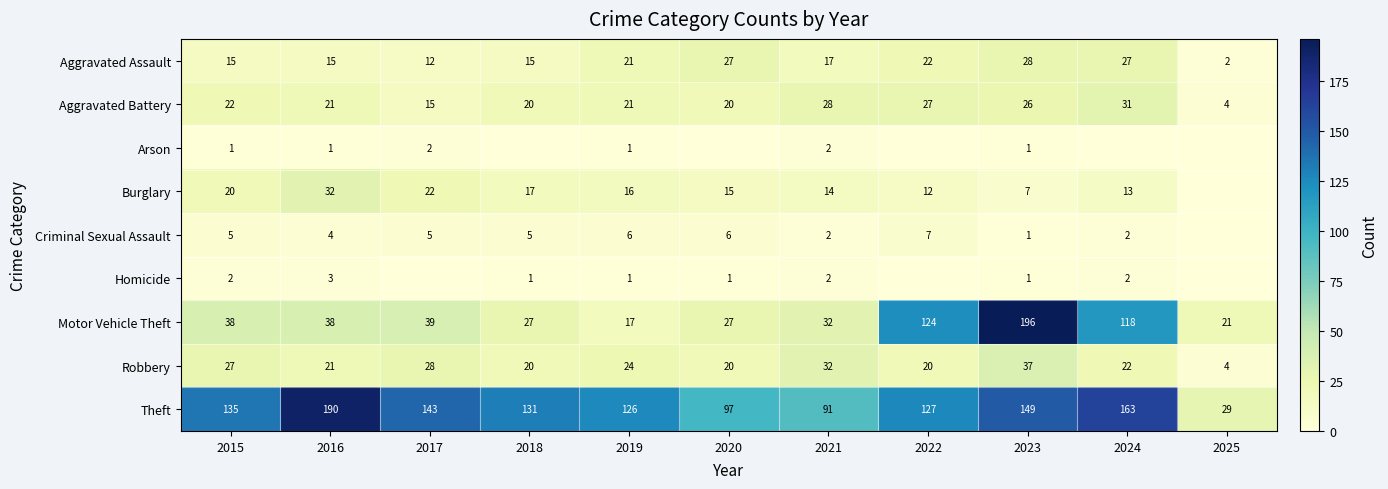

Is it true that Motor Vehicle Theft equals 124 at 2022?

True